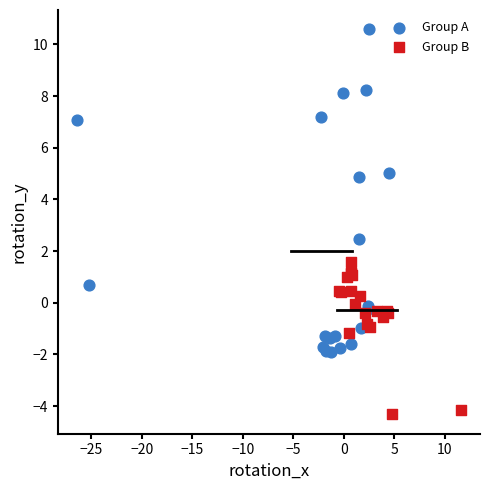

Which series reaches the maximum Y coordinate?

Group A